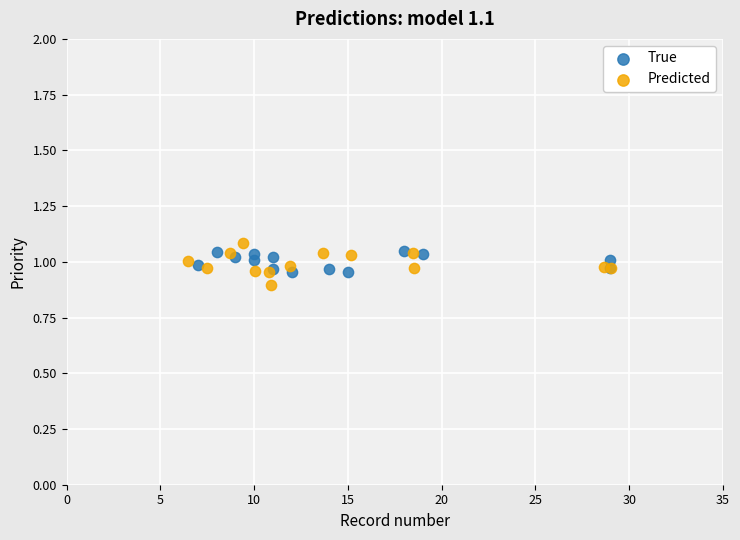

Which series reaches the minimum Y coordinate?

Predicted